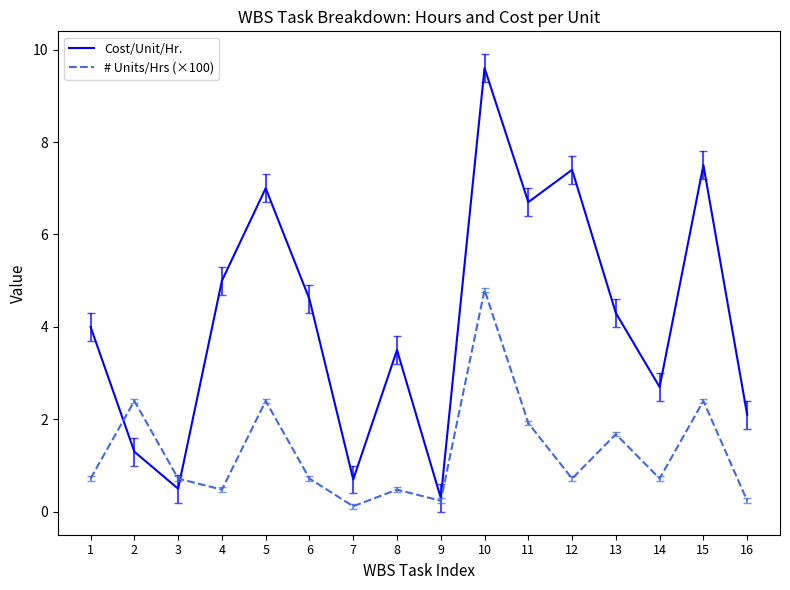

Is it true that # Units/Hrs (×100) equals 3.2 at 15?

False